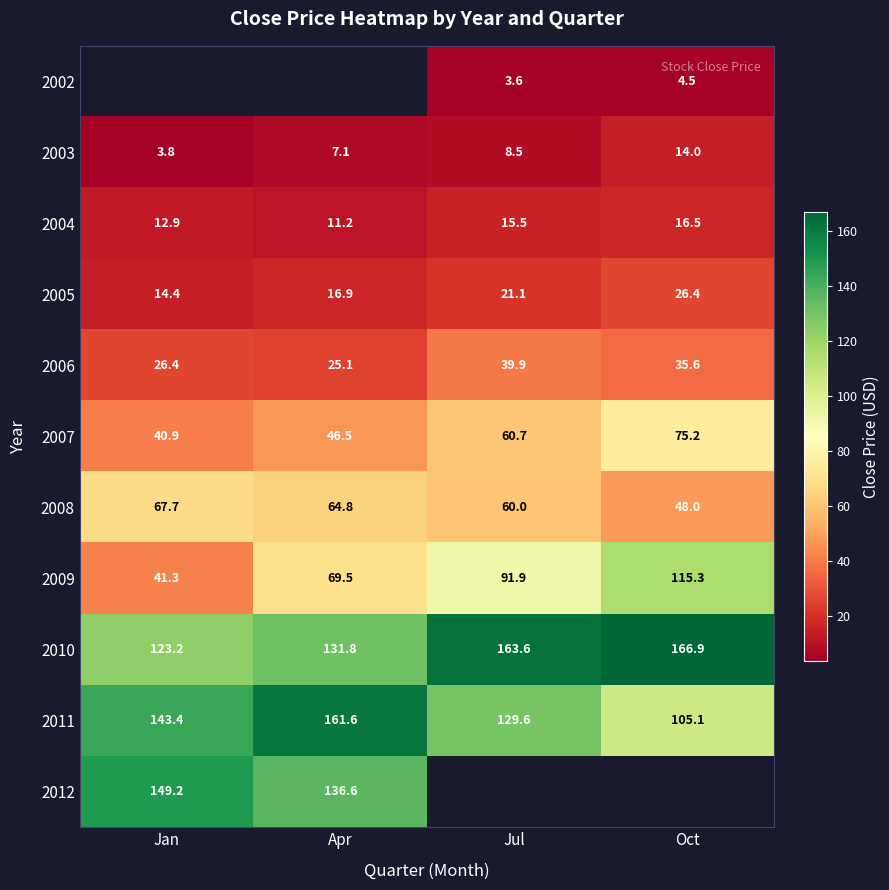

List the labels in order of 2010 value, largest first.

Oct, Jul, Apr, Jan